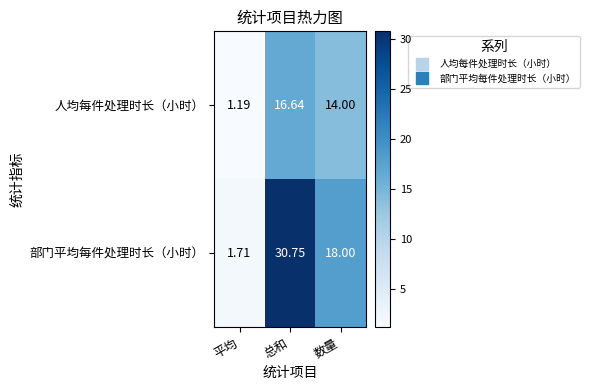

Is the value of 人均每件处理时长（小时） at 总和 greater than the value of 部门平均每件处理时长（小时） at 总和?

No